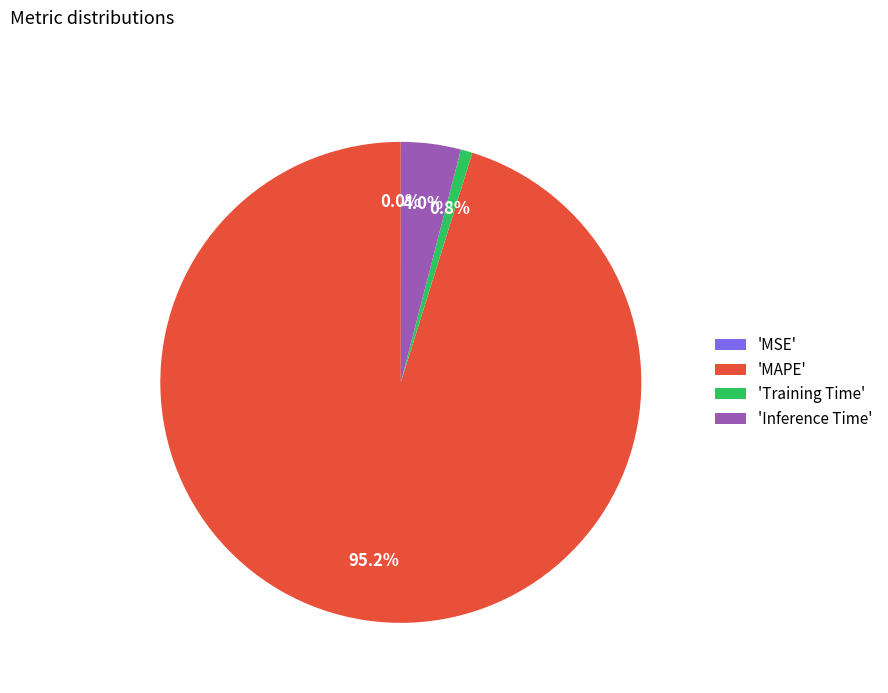

Which category accounts for the majority?

'MAPE'